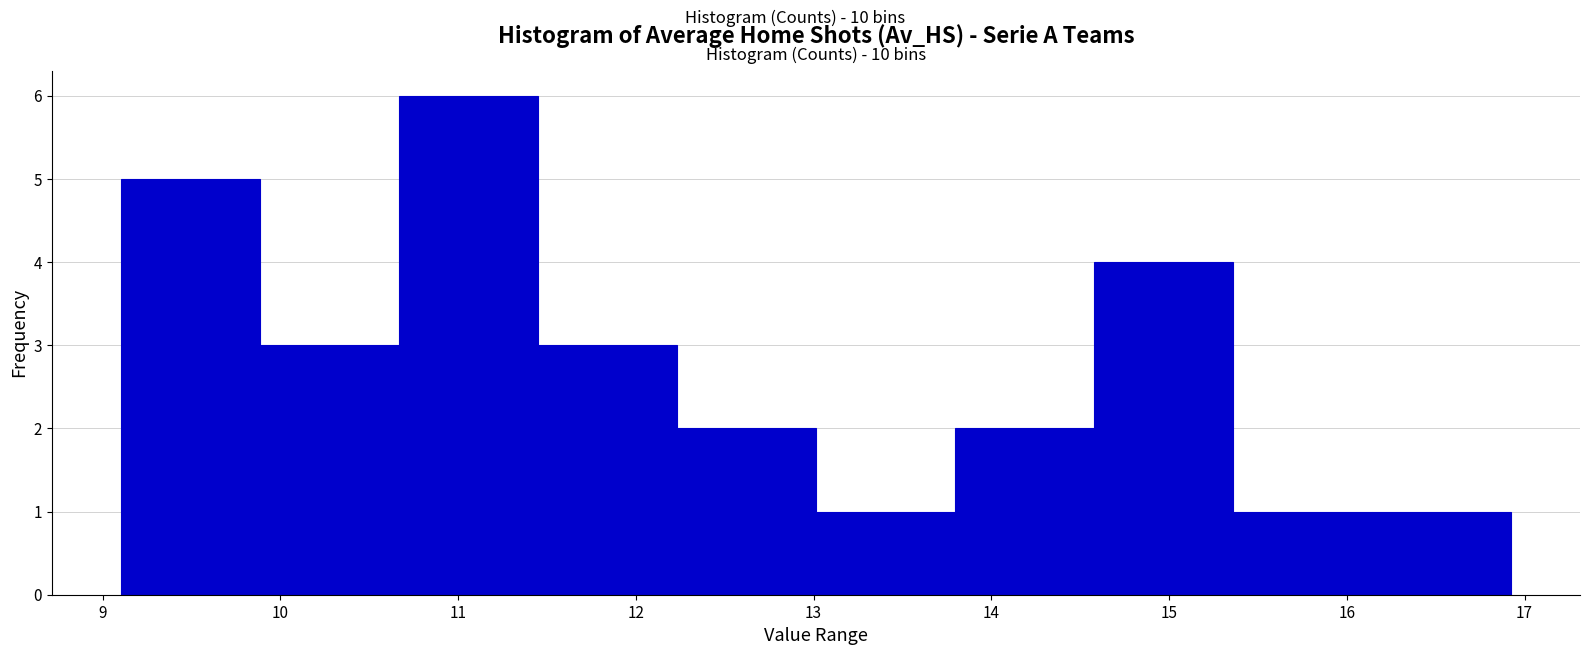

Over which range of the x-axis is the bar tallest?

10.7 to 11.5